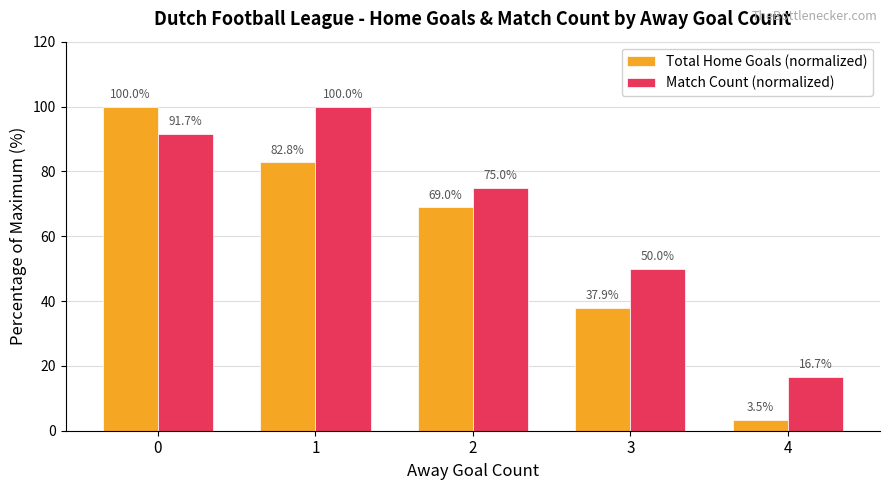

True or false: Match Count (normalized) has a value of 91.7 at 0.

True